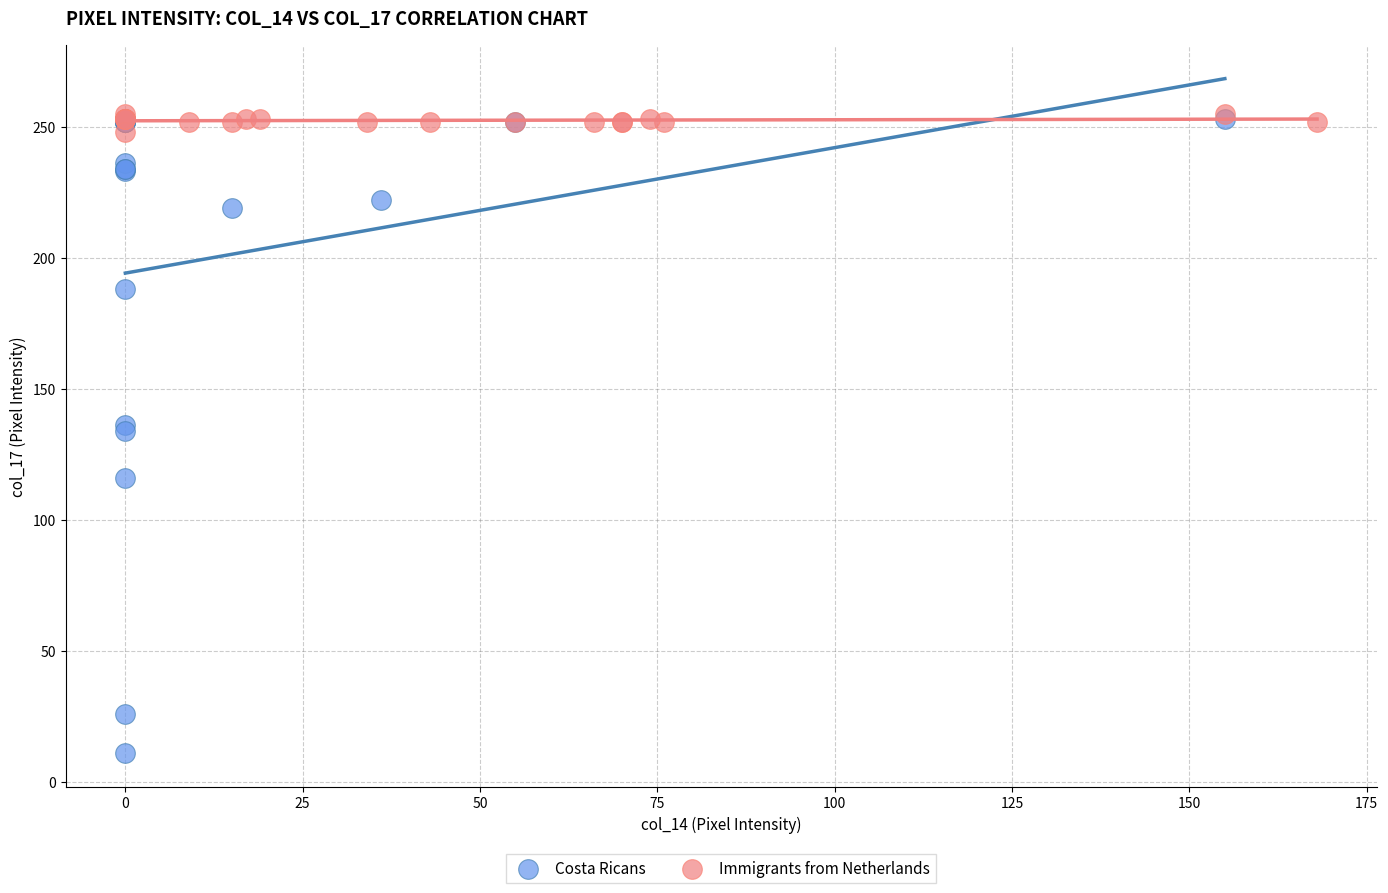

Which series contains the lowest Y value?

Costa Ricans